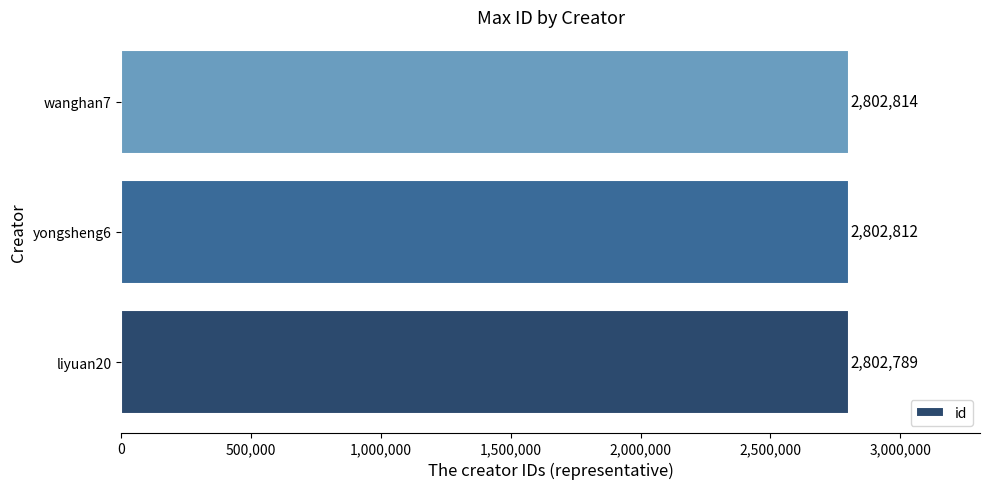

True or false: the data shows 2802812 at yongsheng6.

True